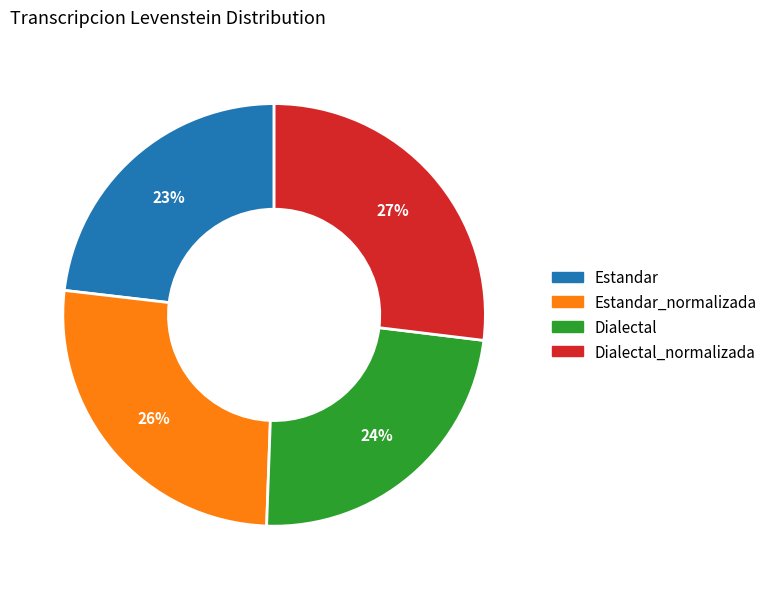

Is there any slice that represents more than half of the pie?

No